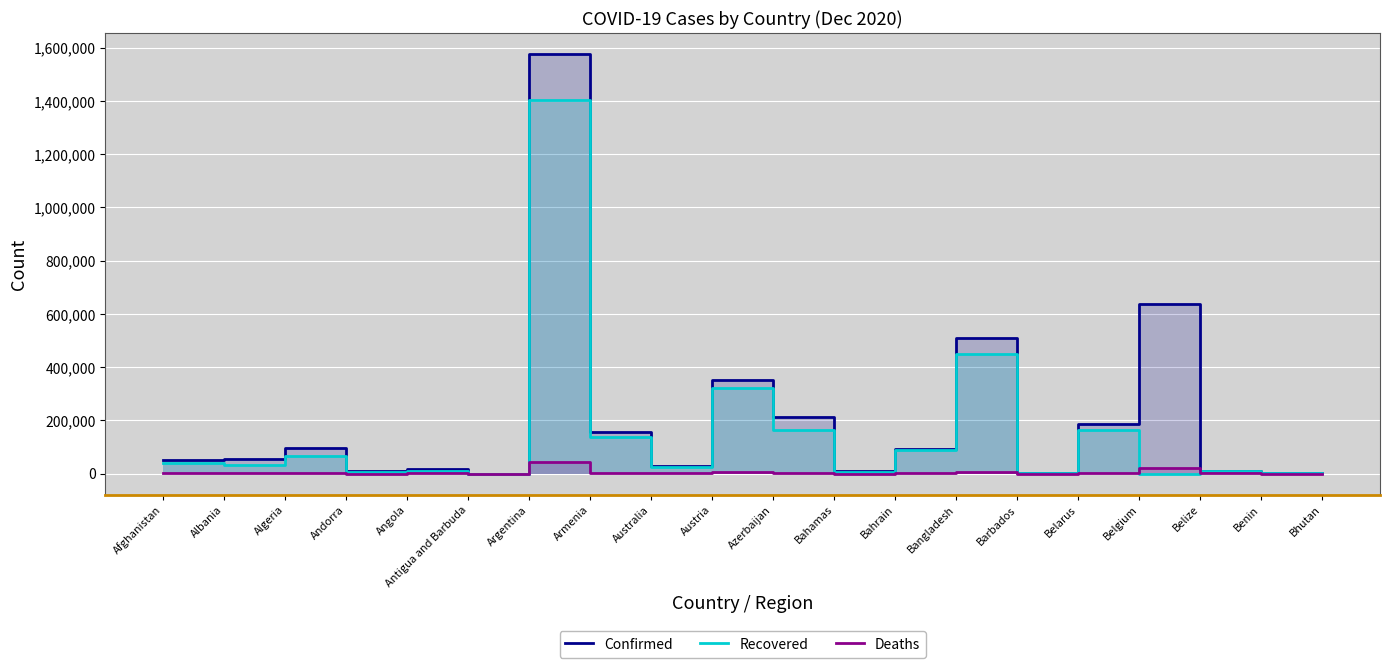

True or false: Confirmed and Deaths intersect in this chart.

False